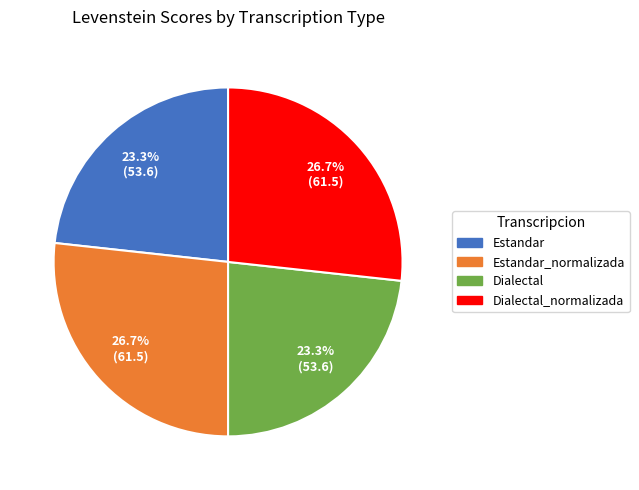

Is there a majority slice in this chart?

No